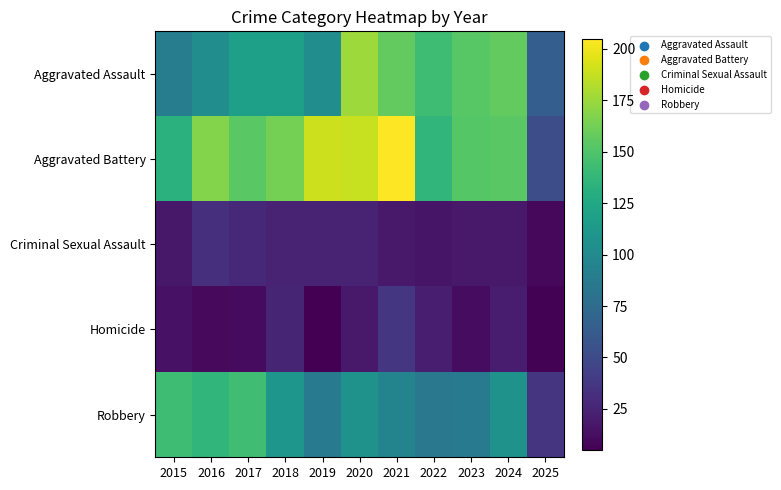

What is the spread (max minus min) of values at 2023?

141